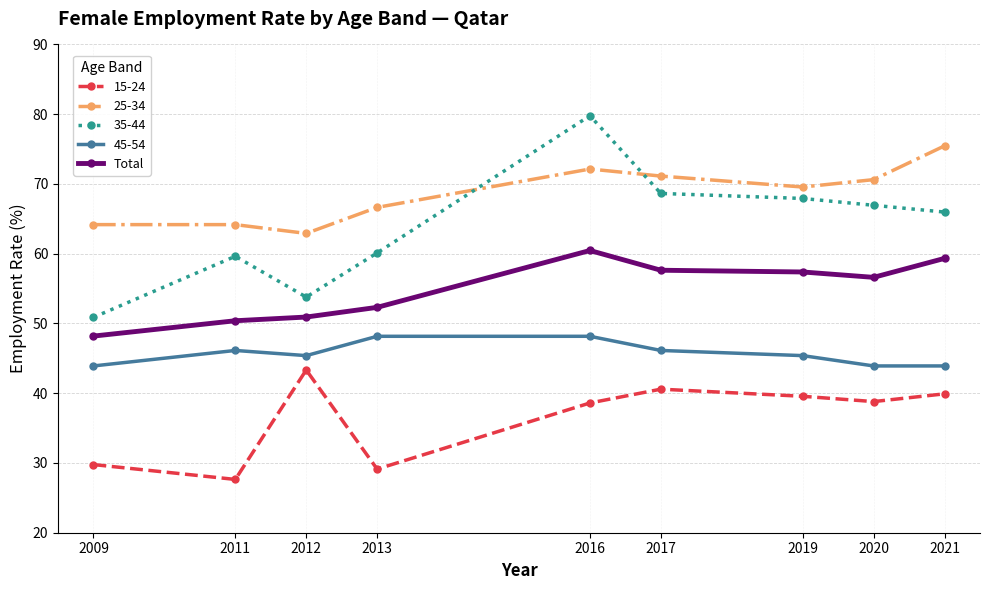

The 45-54 series shows 45.4 at 2019. True or false?

True